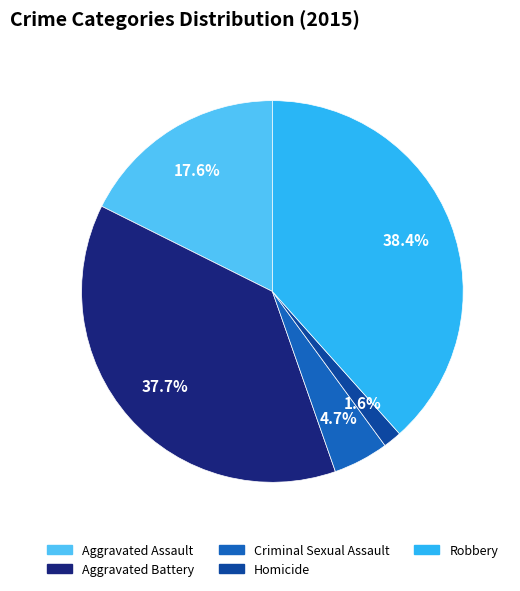

Approximately how many times larger is the value at Homicide compared to Criminal Sexual Assault?

0.3